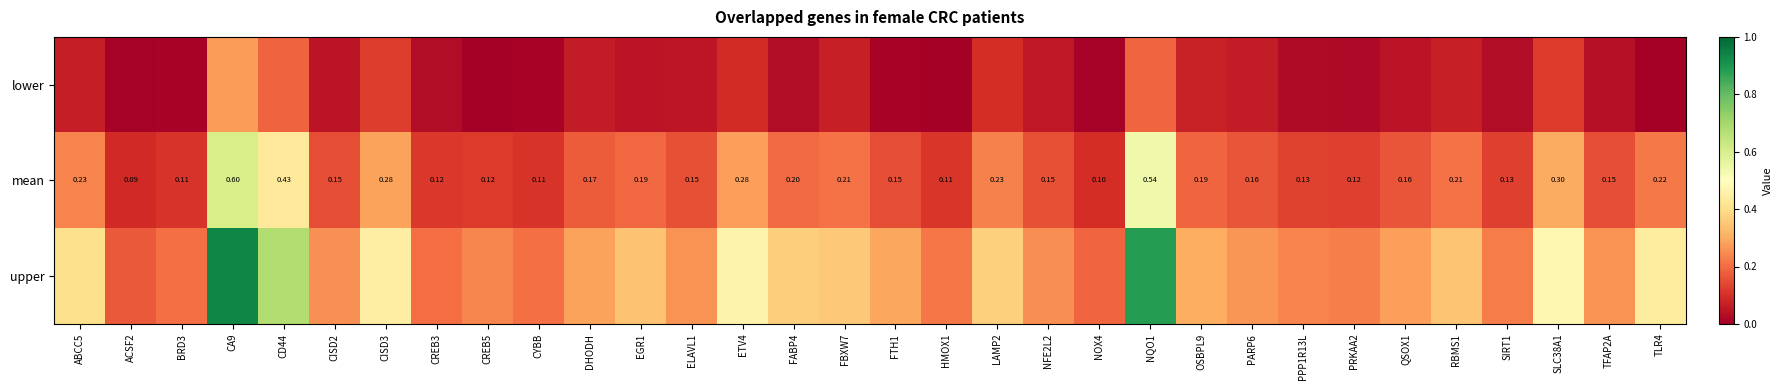

How many data points does each series have?

32